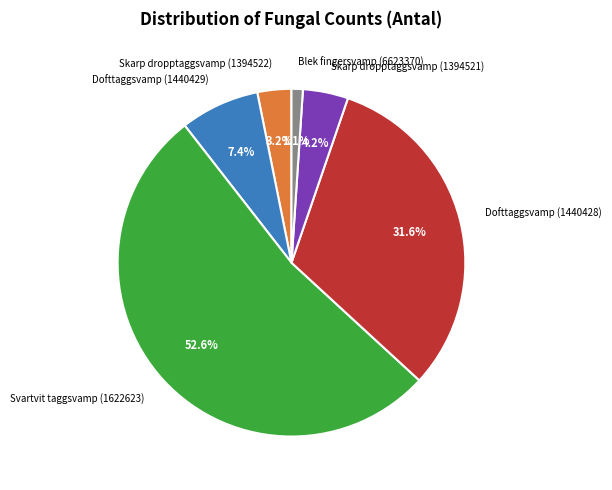

What percentage is the Dofttaggsvamp (1440429) slice, to the nearest percent?

7%